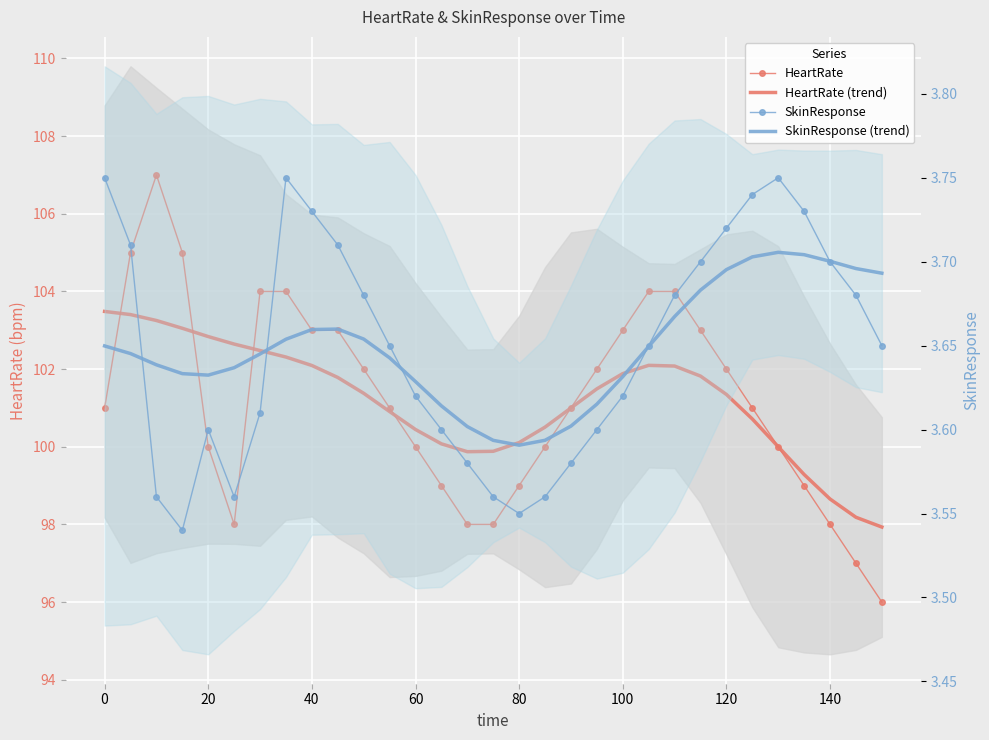

What is the difference between the second highest and minimum values in the SkinResponse series?

0.2